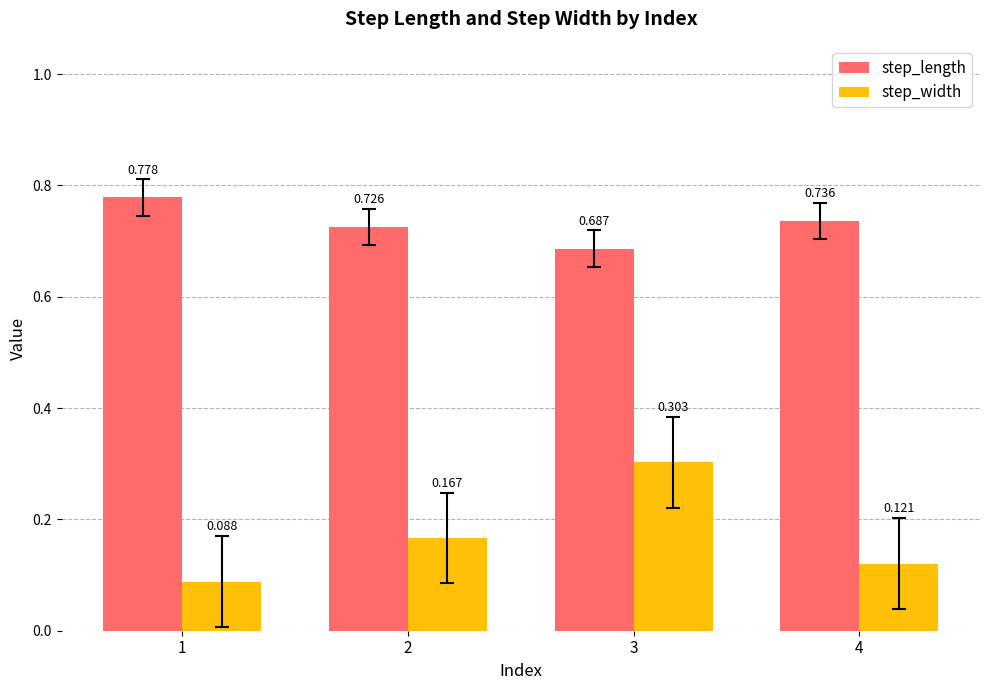

Which series has the largest total across all categories?

step_length